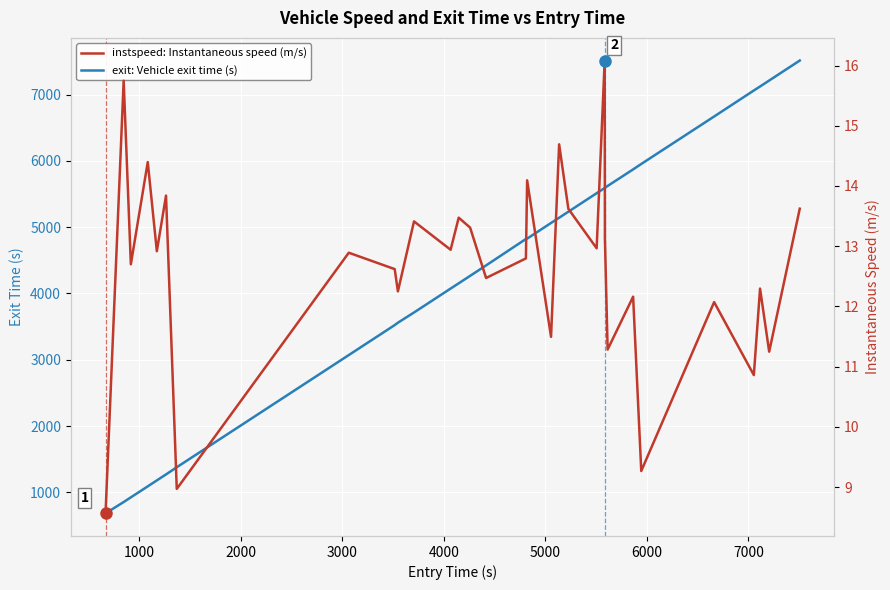

What is the highest value of the exit: Vehicle exit time (s) series?

7512.5